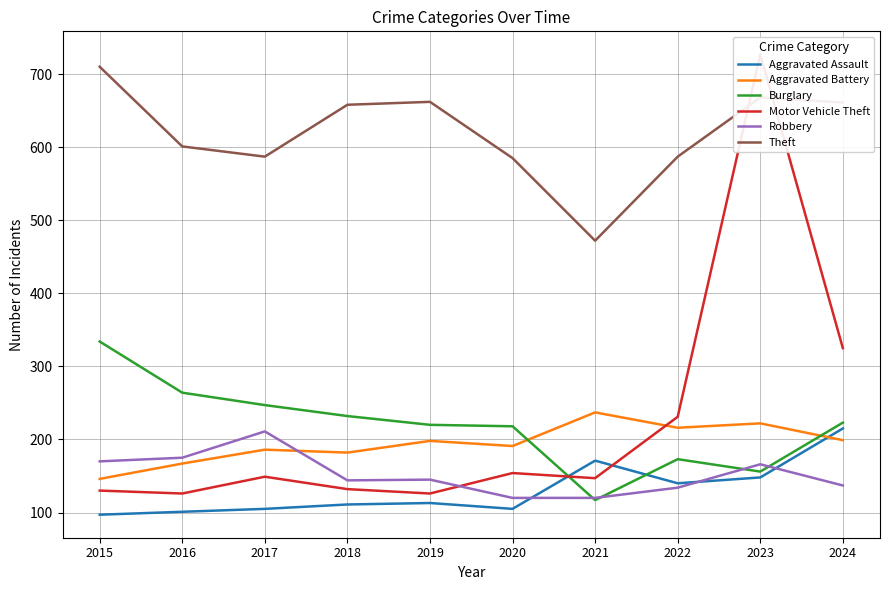

What is the difference between the highest and lowest values at 2016?

500